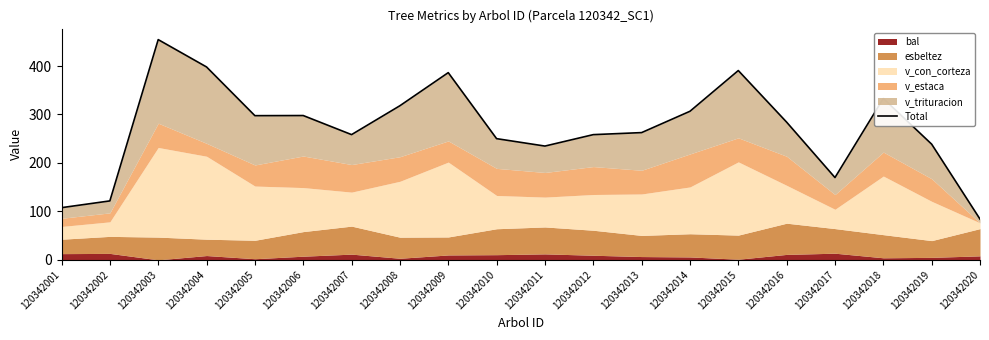

What is the average value?

272.6